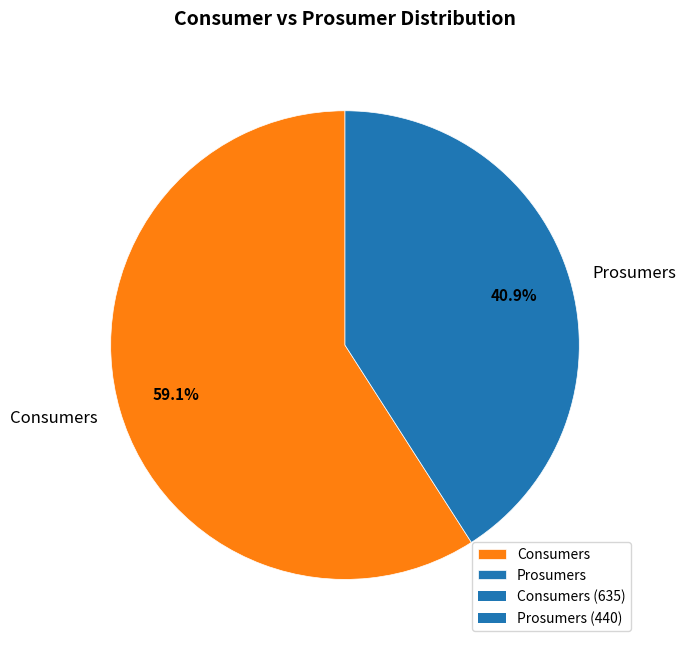

To the nearest percent, what percentage of the pie is Prosumers?

41%